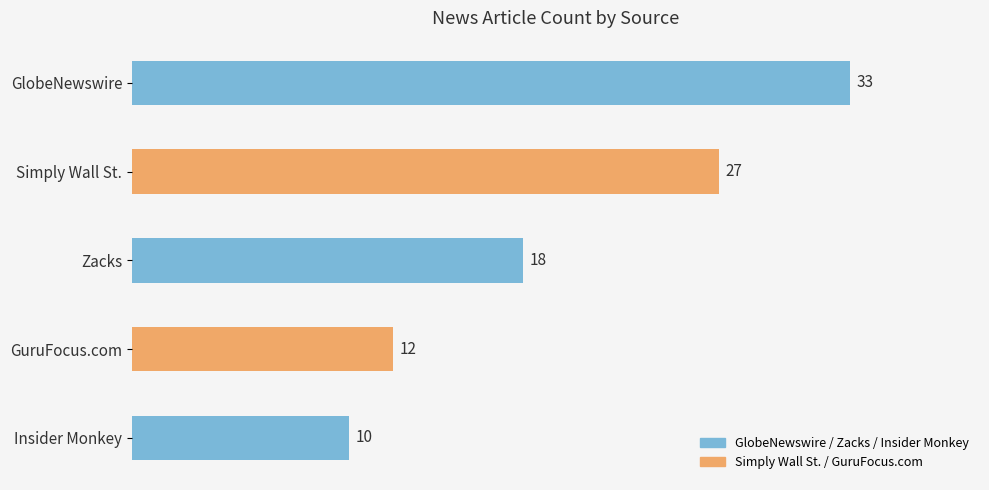

Count the number of categories in the chart.

5